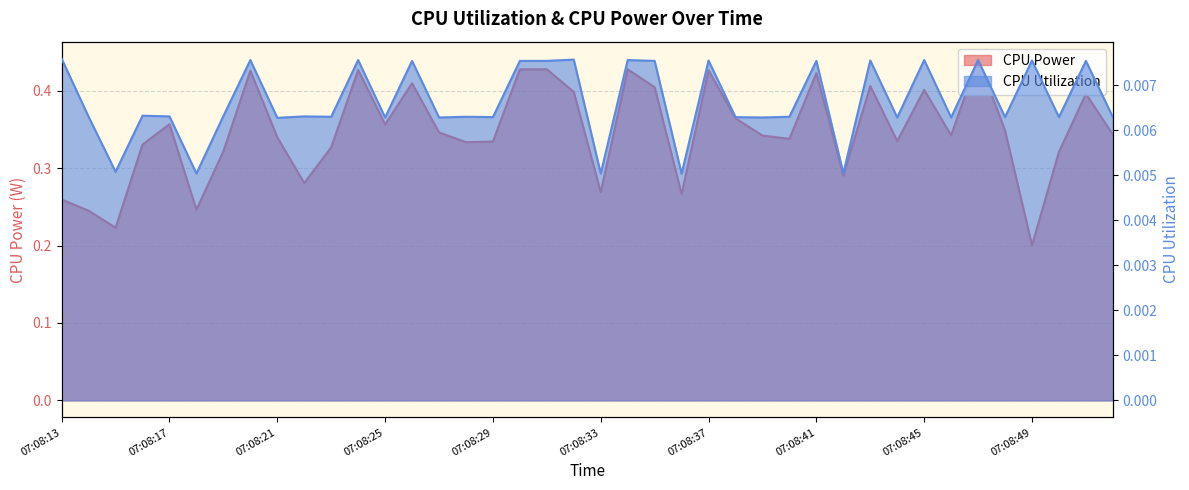

At which category does CPU Utilization reach its first local valley?

07:08:15